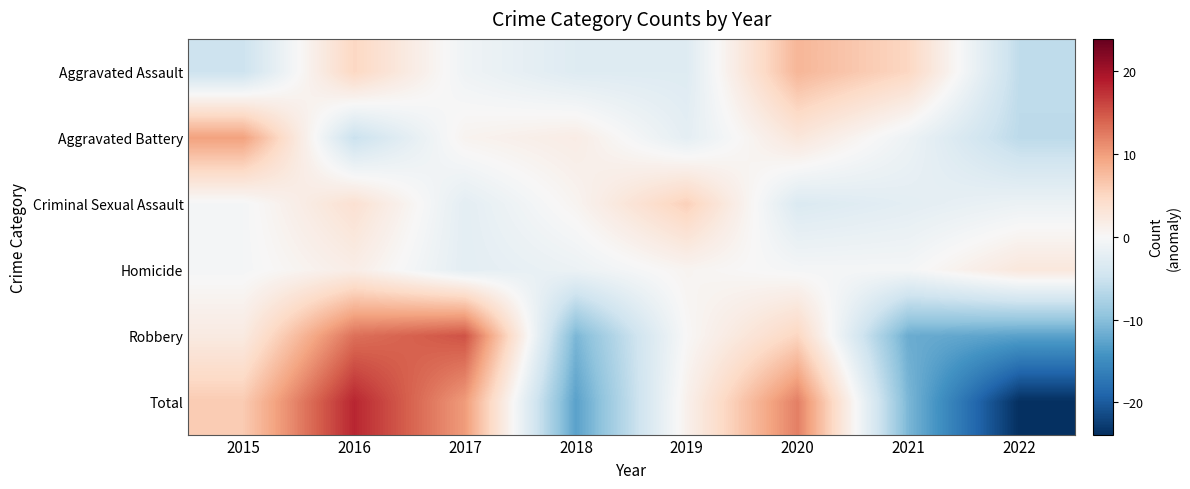

Between 2019 and 2020, which is larger?

2020